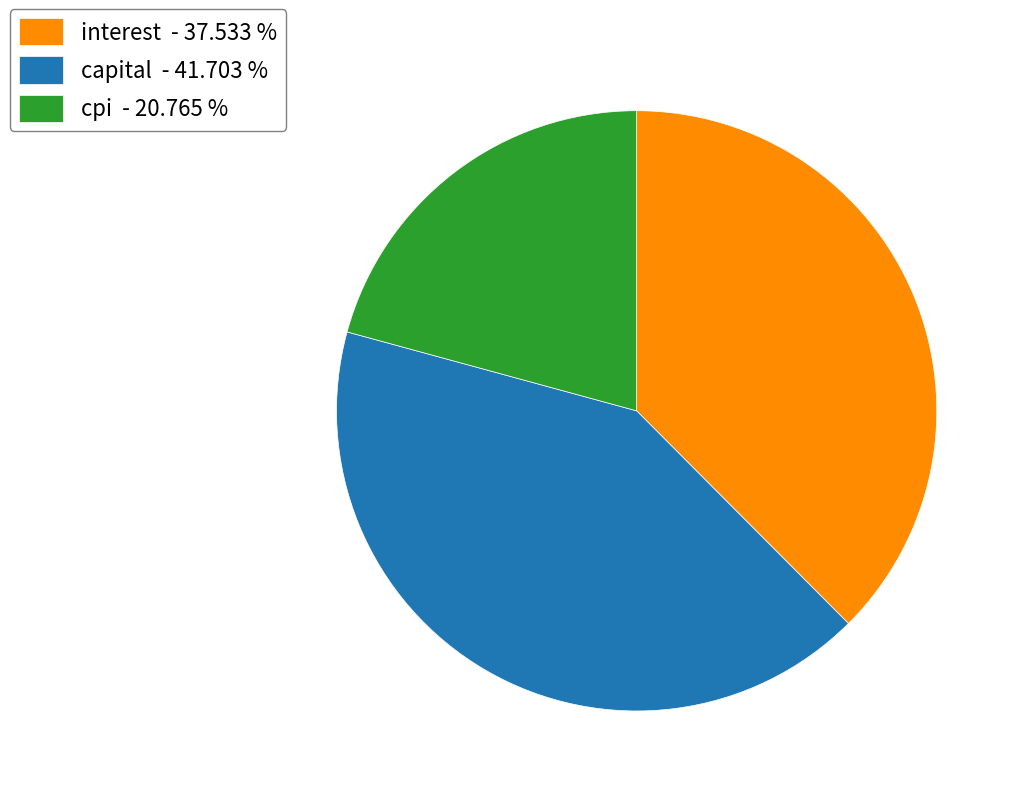

Which slice is the largest?

capital